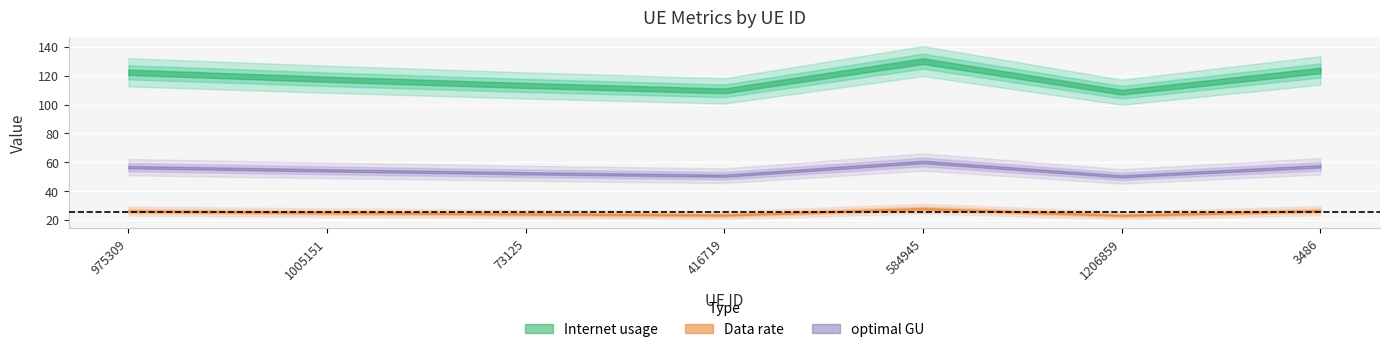

At how many categories does at least one series exceed 67?

7